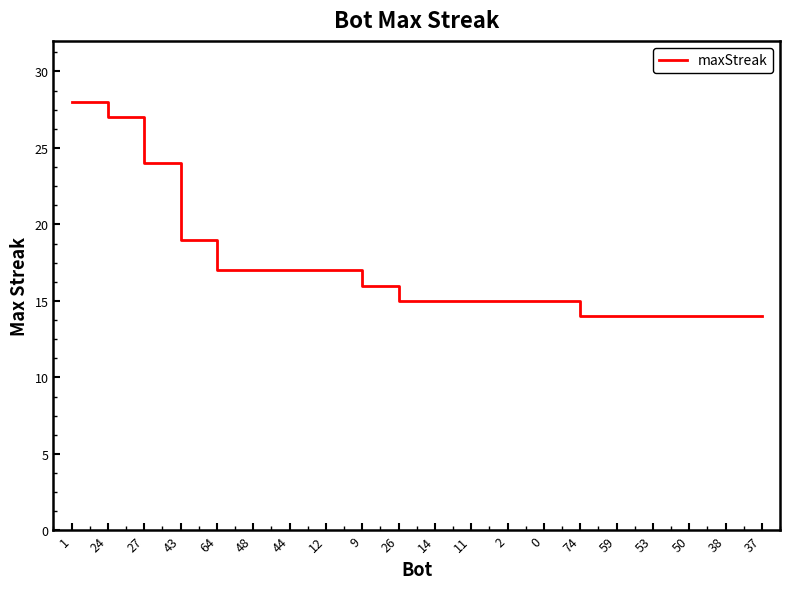

What is the sum of the values at 27 and 50?

38